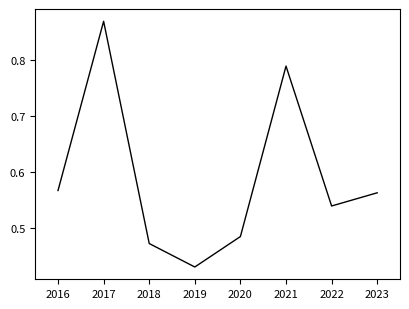

How many interior local peaks (higher than both neighbors) does the data have?

2